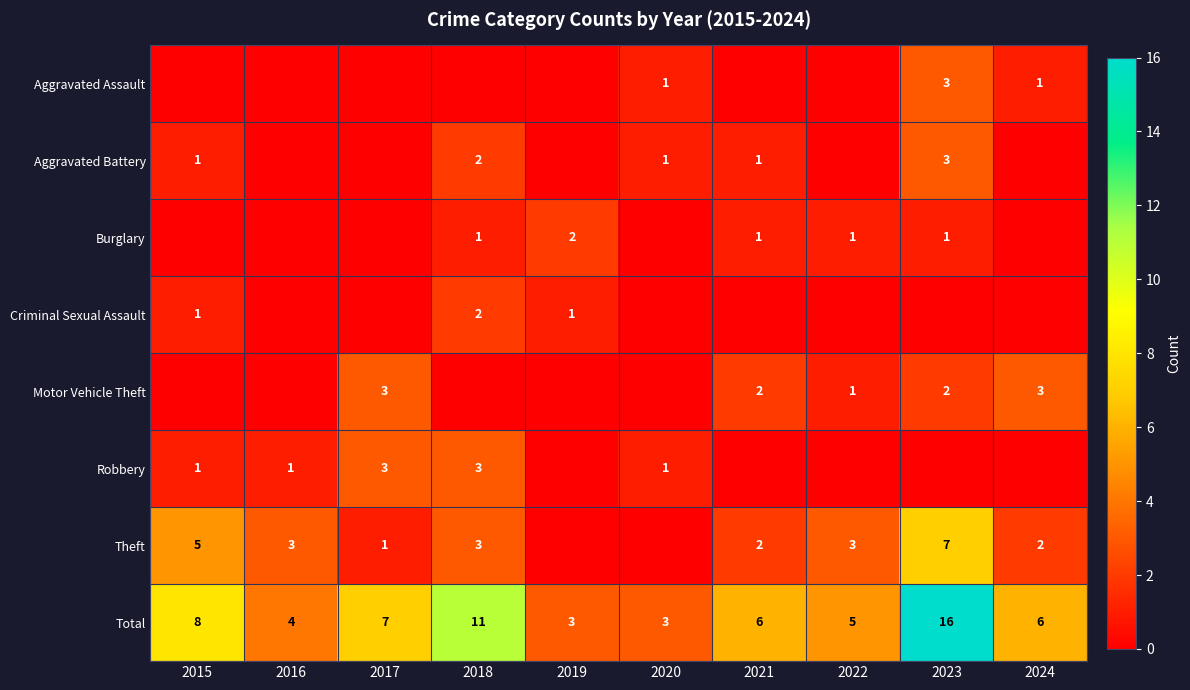

Is the value of Motor Vehicle Theft at 2021 greater than the value of Burglary at 2022?

Yes